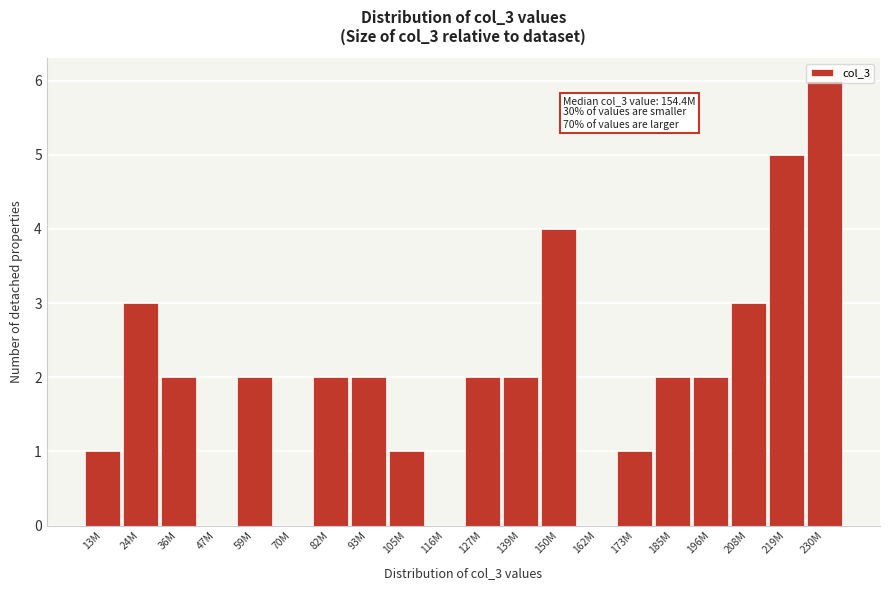

Is it true that the value at 13M is 1?

True